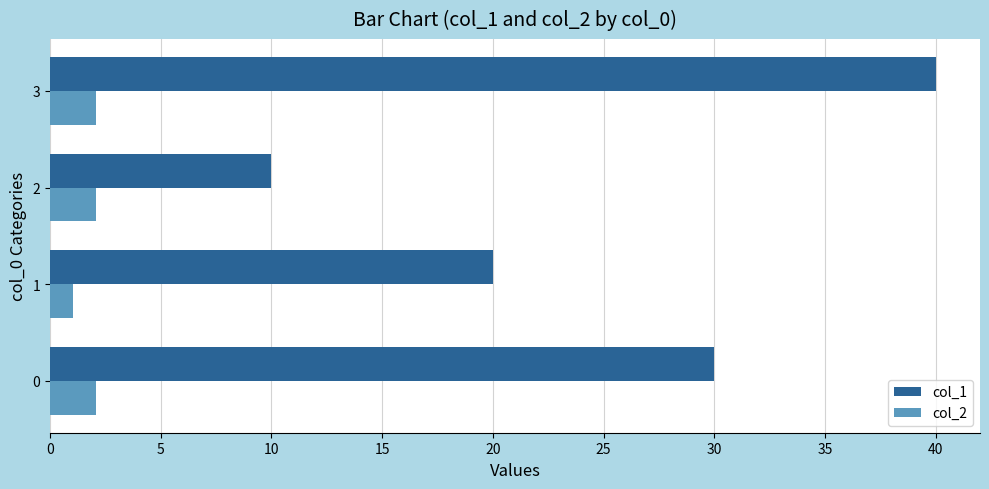

What is the total value across all series at 0?

32.1